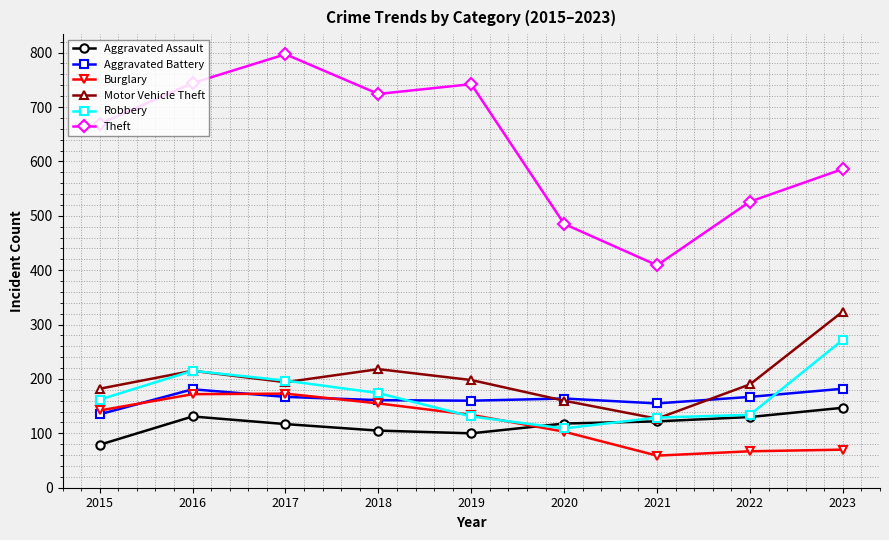

Which label corresponds to the largest value in the chart?

2017